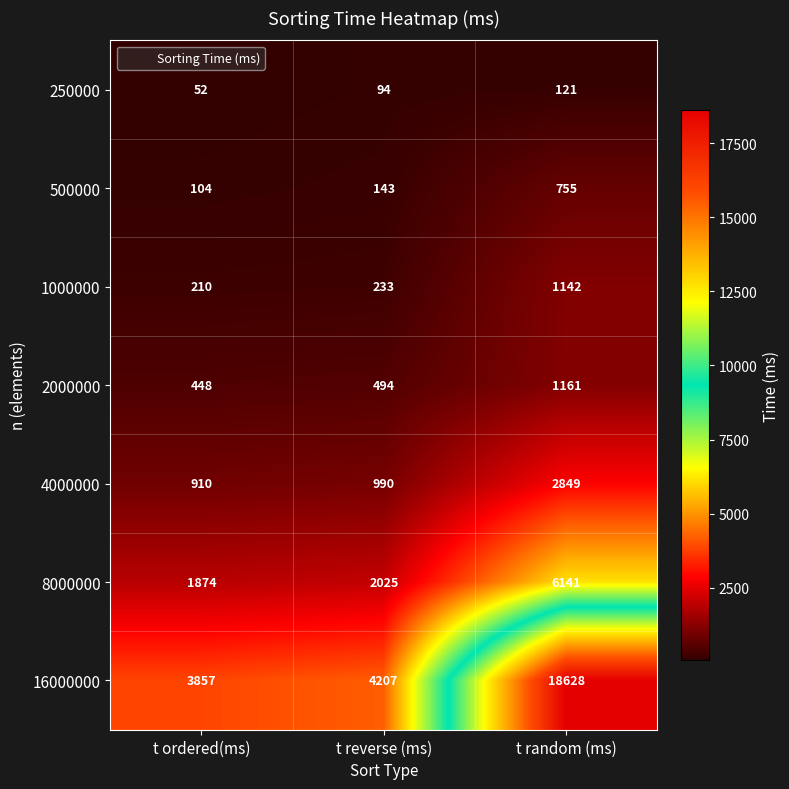

Reading left to right, list all the values displayed in this chart.

250000: 52	94	121
500000: 104	143	755
1000000: 210	233	1142
2000000: 448	494	1161
4000000: 910	990	2849
8000000: 1874	2025	6141
16000000: 3857	4207	18628